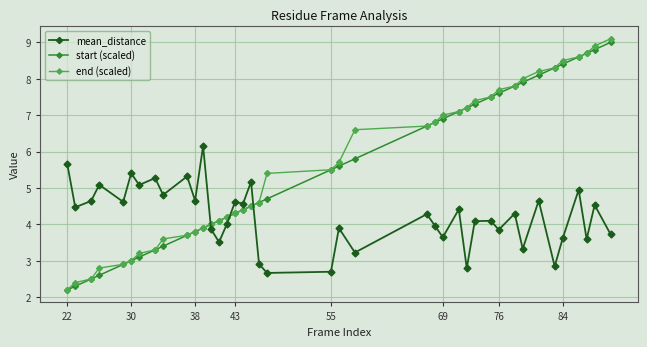

After their last crossing, which series has the higher values: mean_distance or end (scaled)?

end (scaled)